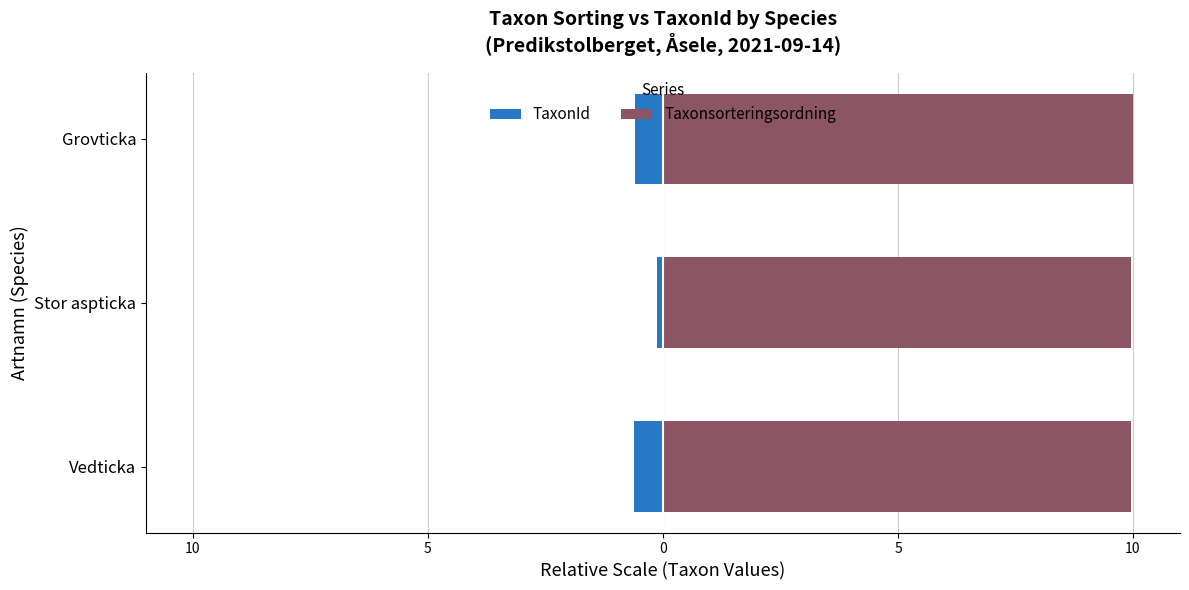

How many bars are there in total?

6